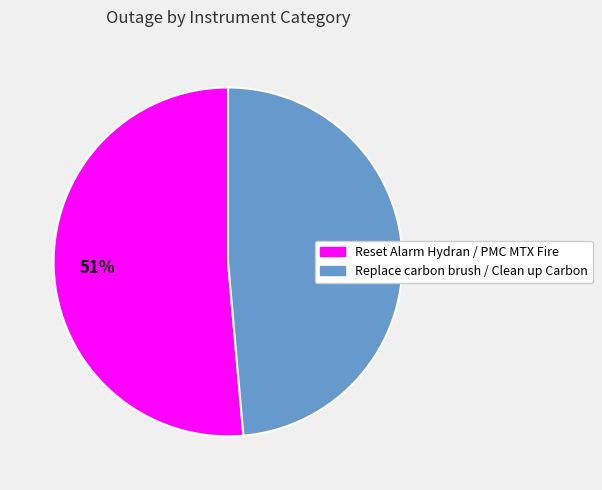

Between Reset Alarm Hydran / PMC MTX Fire and Replace carbon brush / Clean up Carbon, which is larger?

Reset Alarm Hydran / PMC MTX Fire